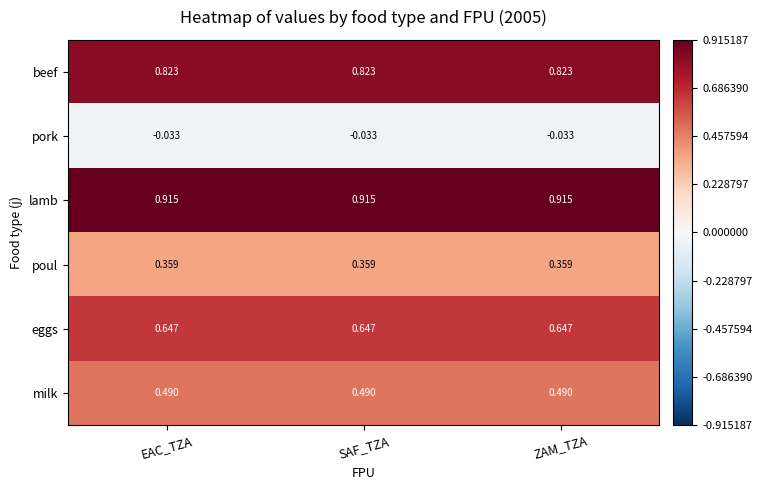

Which series has the largest total across all categories?

lamb